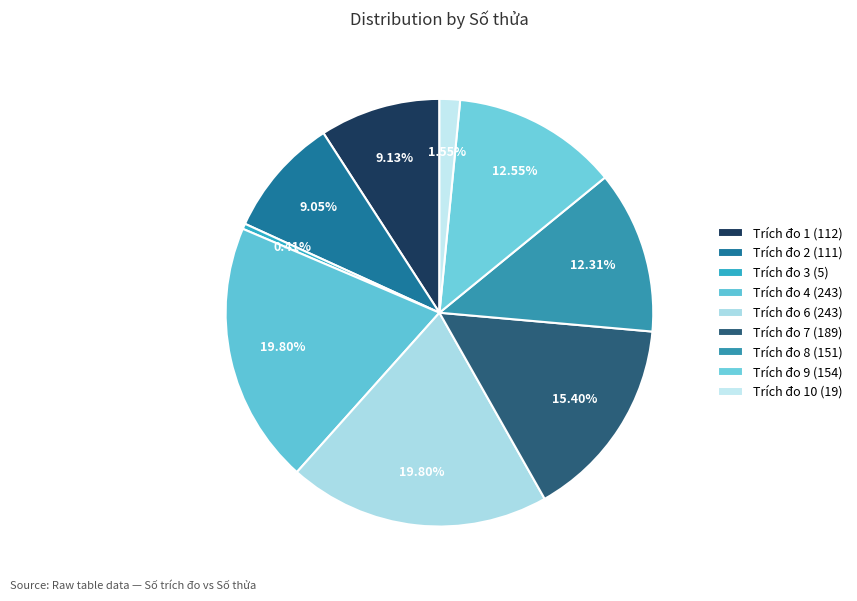

Count the number of slices in the pie.

9